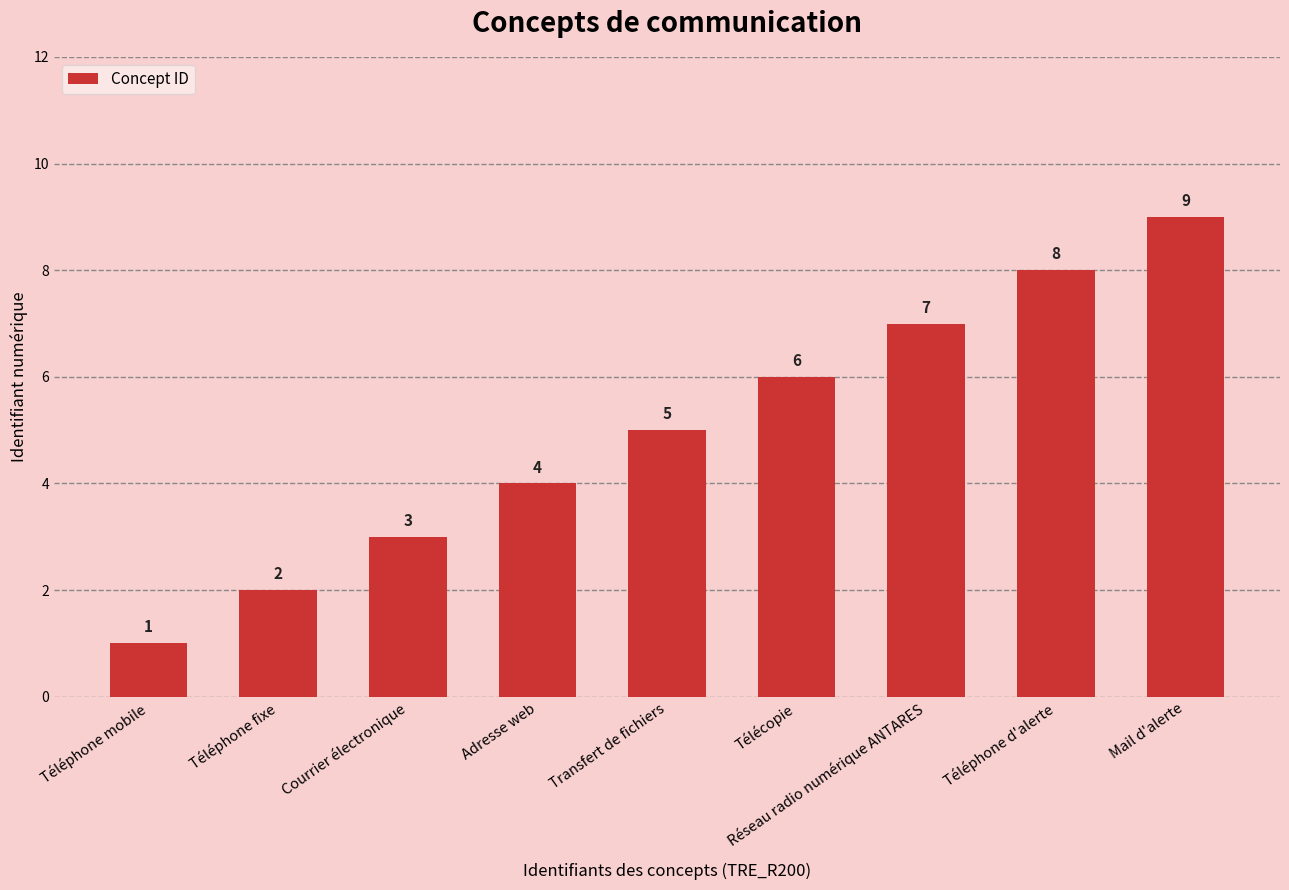

How many data points does each series have?

9